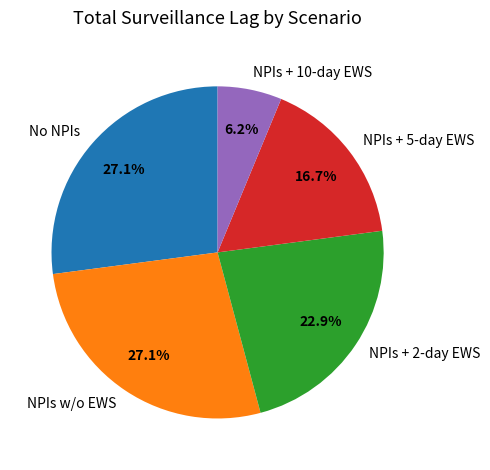

To the nearest percent, what percentage of the pie is NPIs + 10-day EWS?

6%